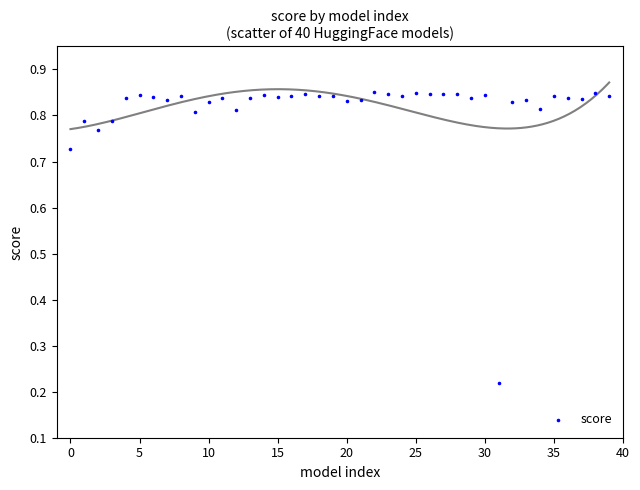

What is the range of Y values (max minus min)?

0.6